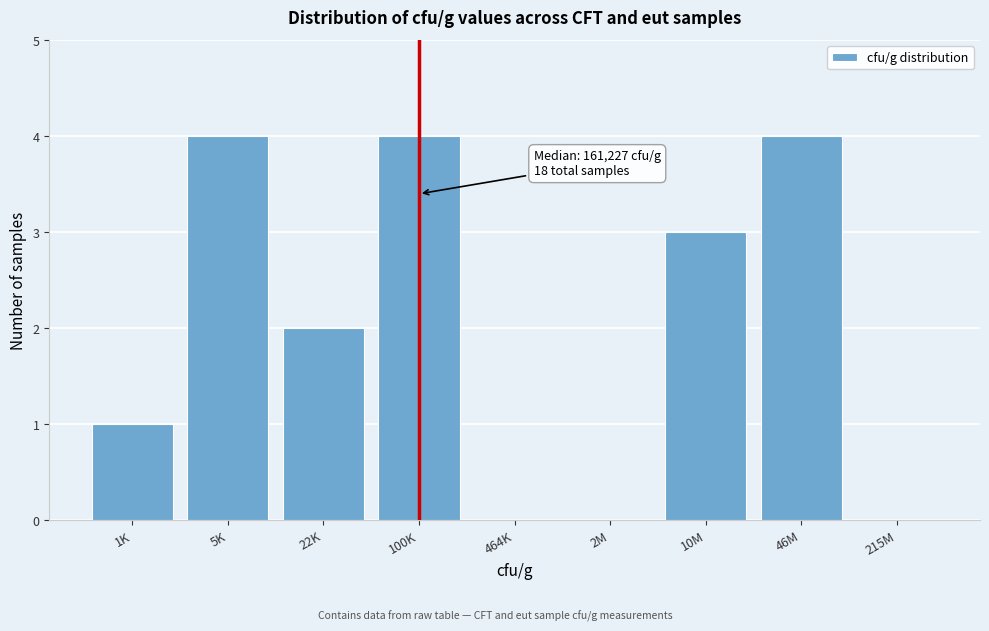

Reading left to right, transcribe all the data shown in this chart.

1K=1	5K=4	22K=2	100K=4	464K=0	2M=0	10M=3	46M=4	215M=0